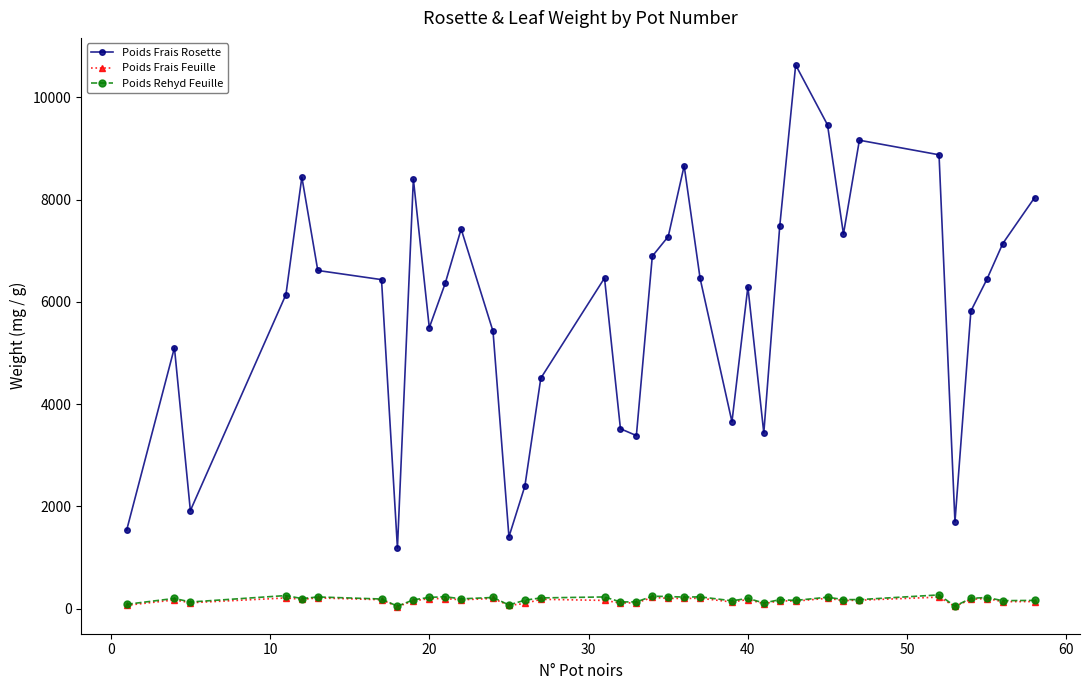

What is the difference between the maximum and minimum values in the Poids Frais Feuille series?

186.1